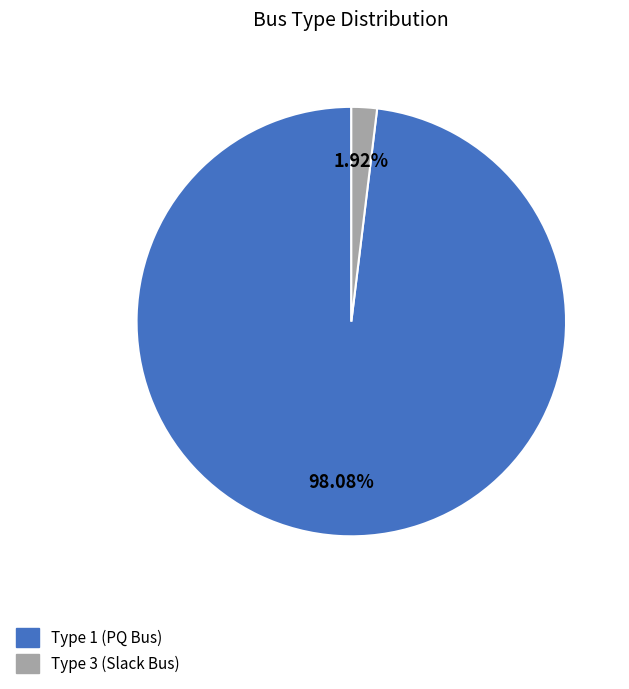

Which has a higher value, Type 3 (Slack Bus) or Type 1 (PQ Bus)?

Type 1 (PQ Bus)